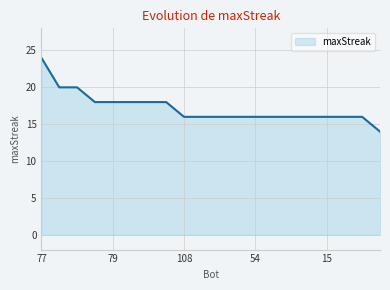

What is the difference between the maximum and minimum values?

10